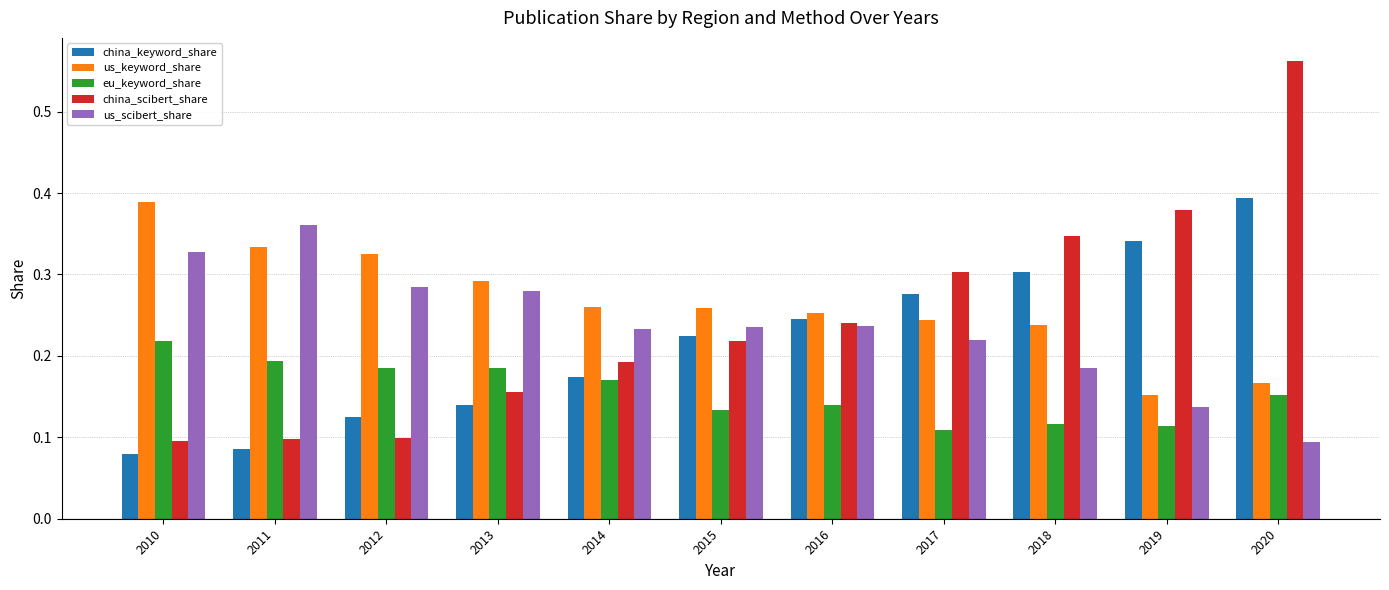

Which label corresponds to the largest value in the chart?

2020